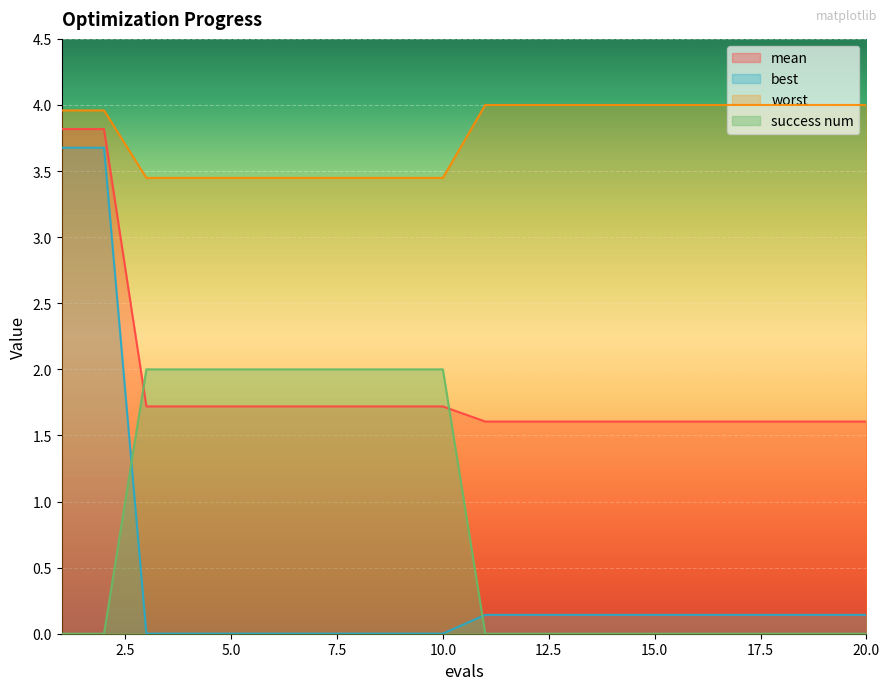

The worst series shows 5.5 at 13. True or false?

False